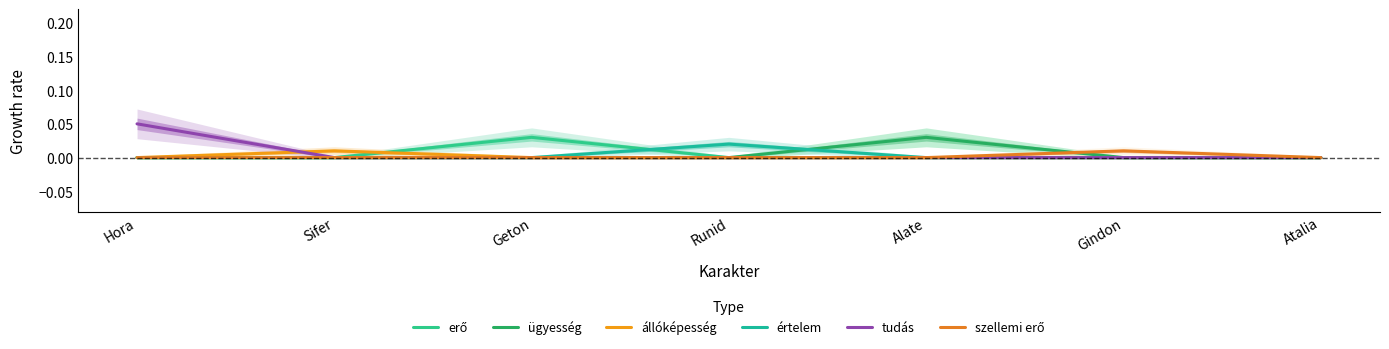

What is the greatest value displayed?

0.1